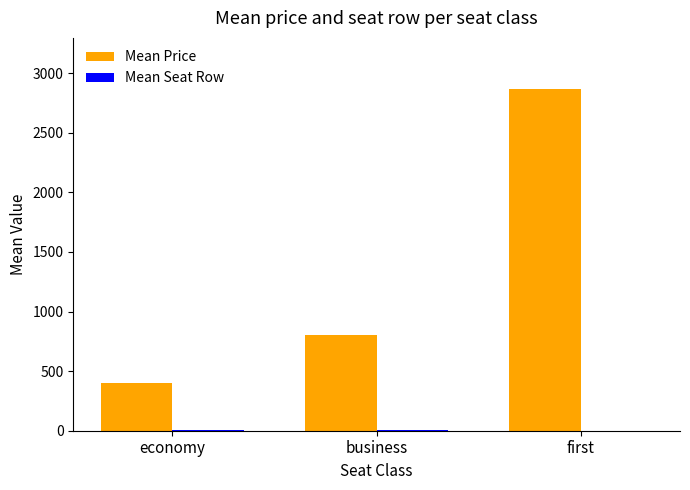

Which series has the largest range (max minus min)?

Mean Price